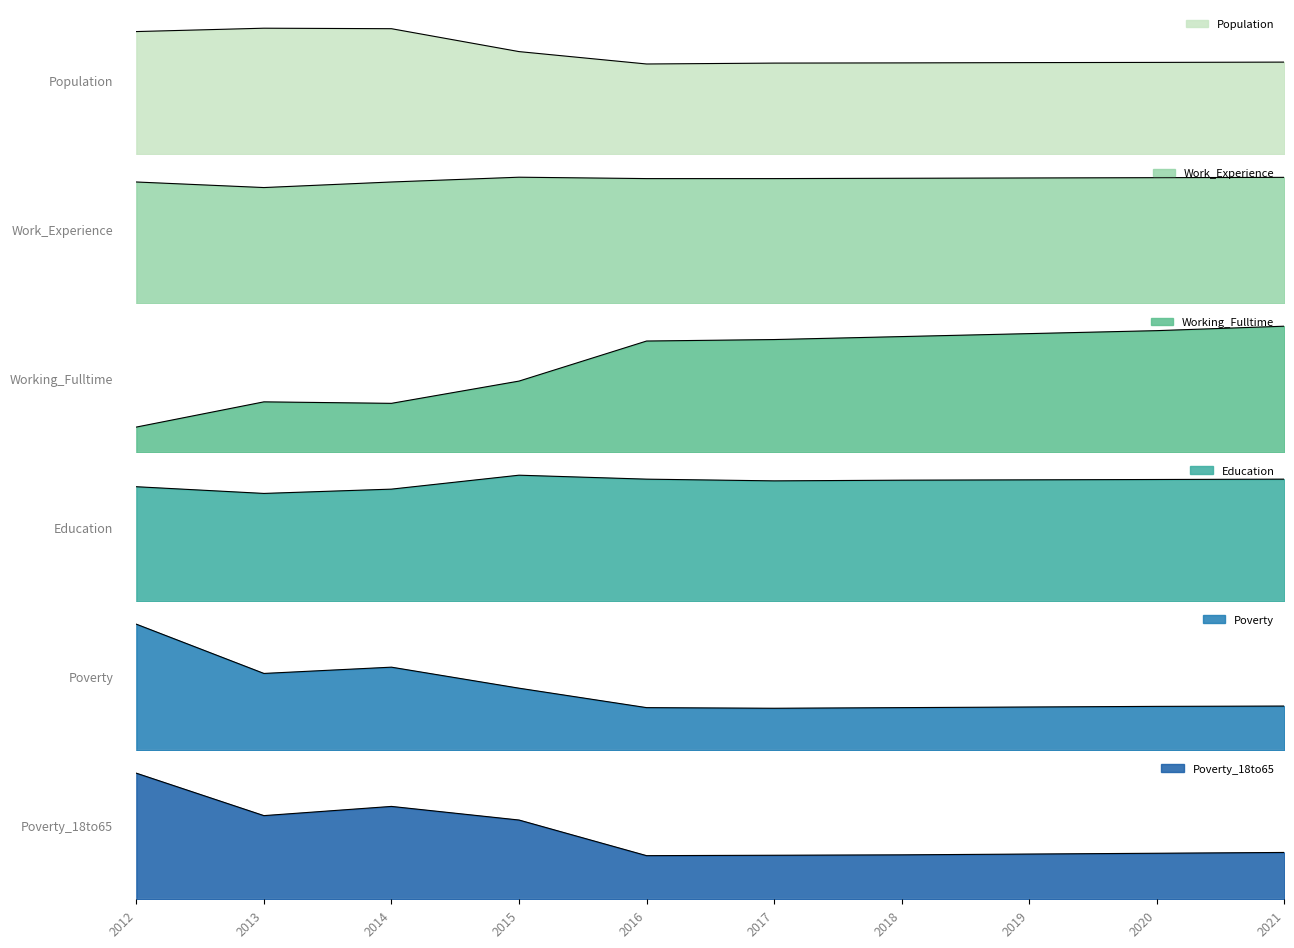

List the series in order of their peak value, lowest first.

Working_Fulltime, Poverty_18to65, Poverty, Education, Work_Experience, Population